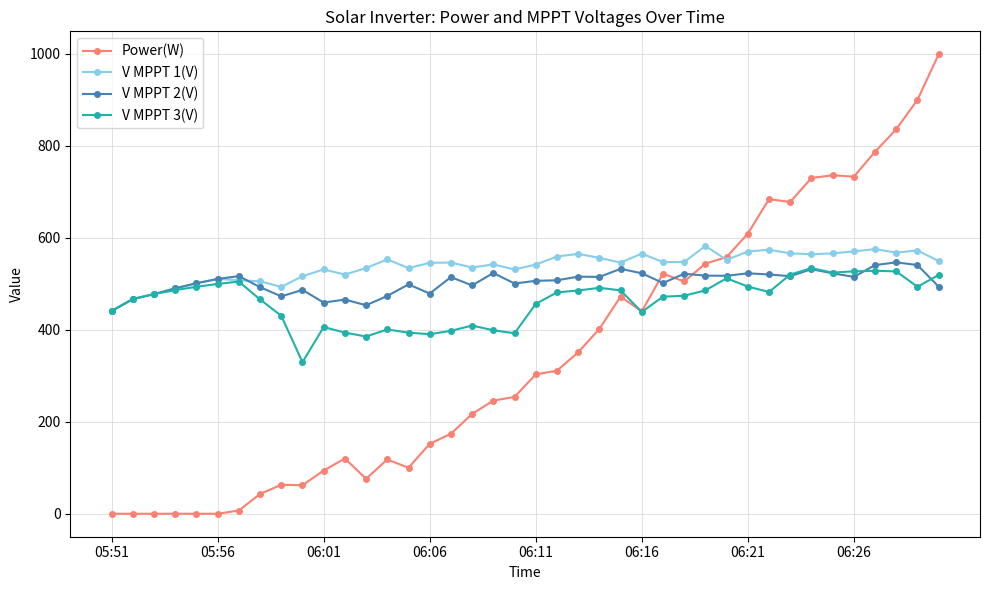

At how many categories does at least one series exceed 770?

4